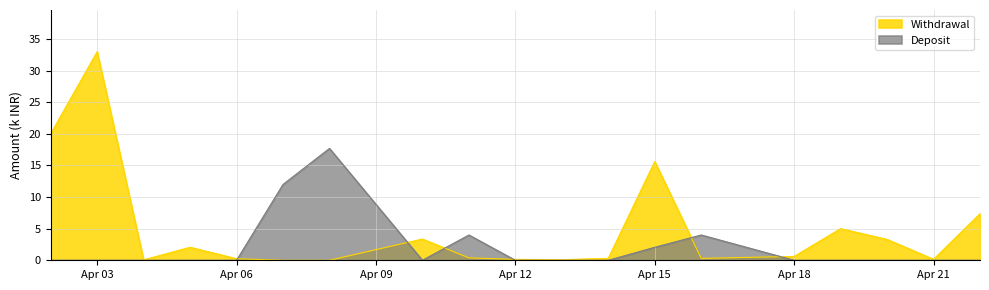

How many times do Withdrawal and Deposit cross each other?

6